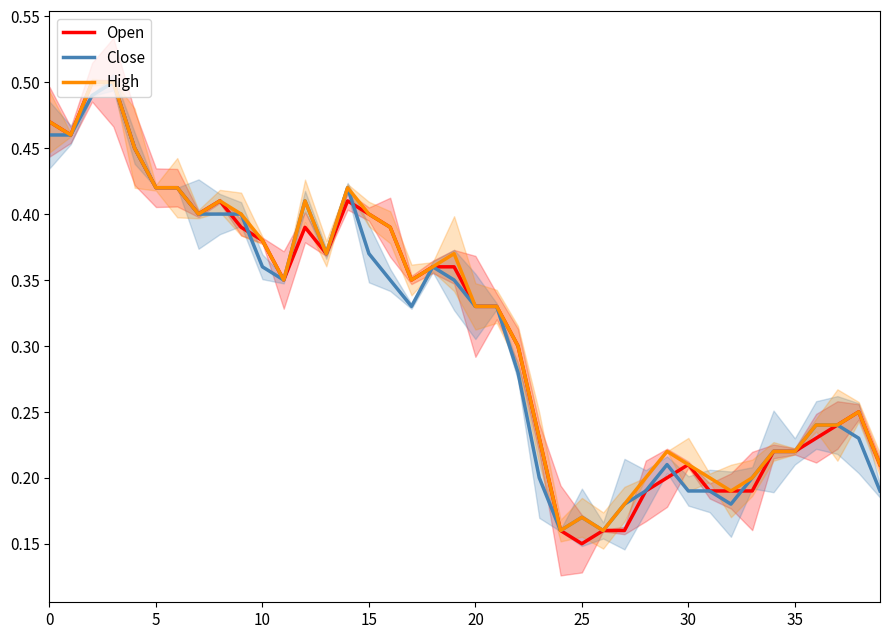

What is the label of the 23rd point from the right?

17